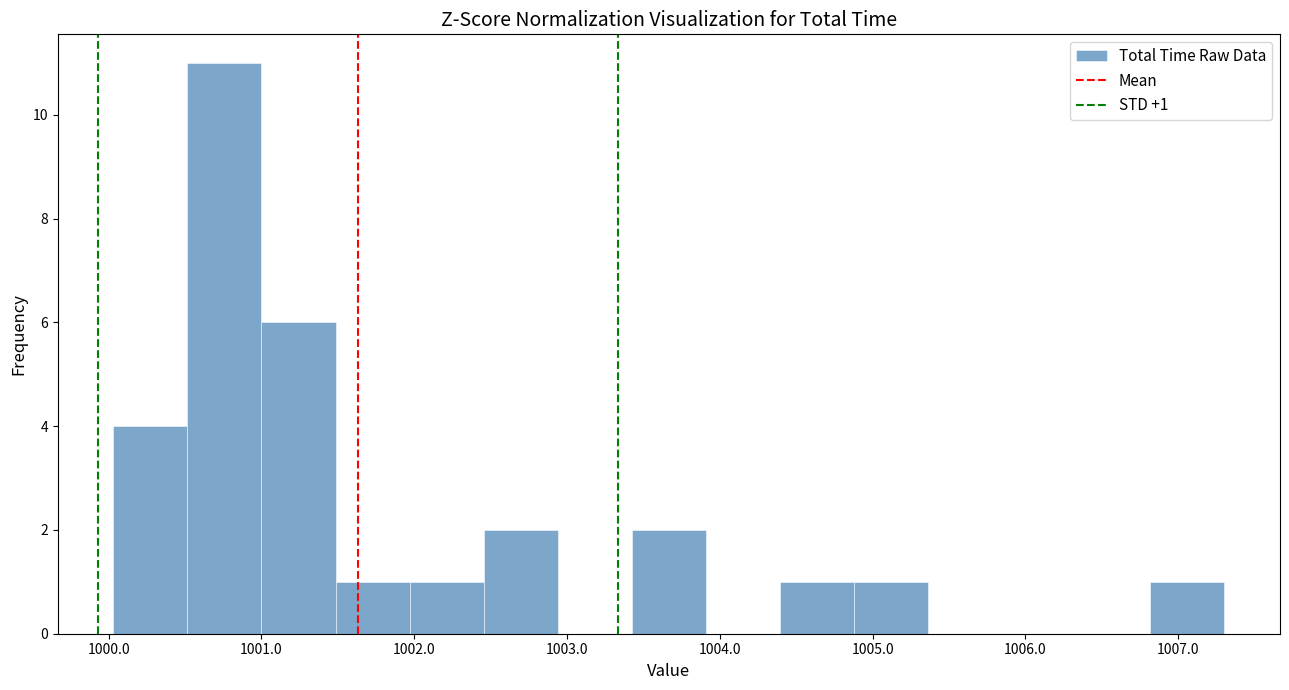

Which range on the x-axis has the tallest bar?

1000.5 to 1001.0